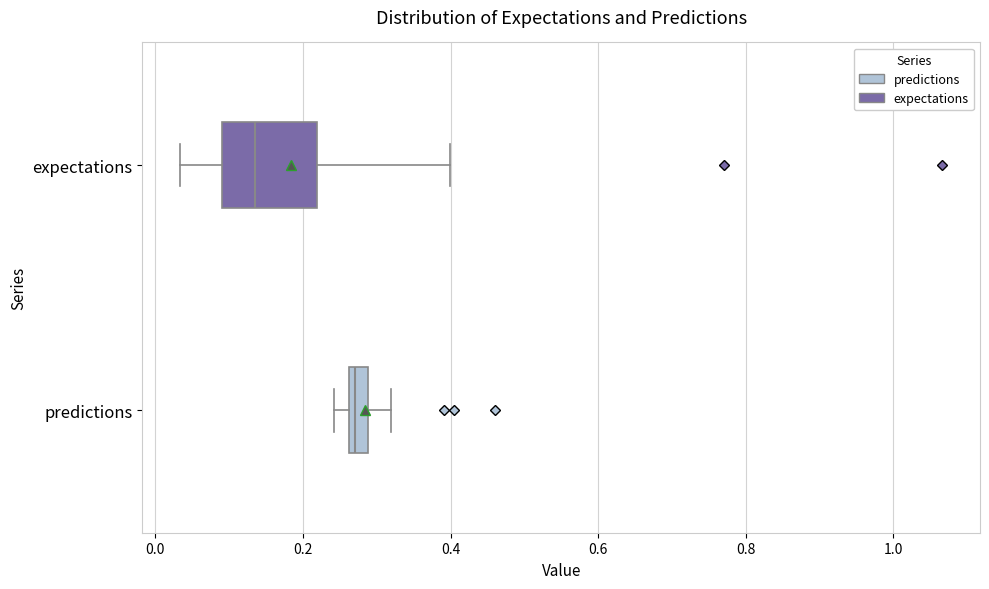

Which box's median line is the furthest to the left?

expectations